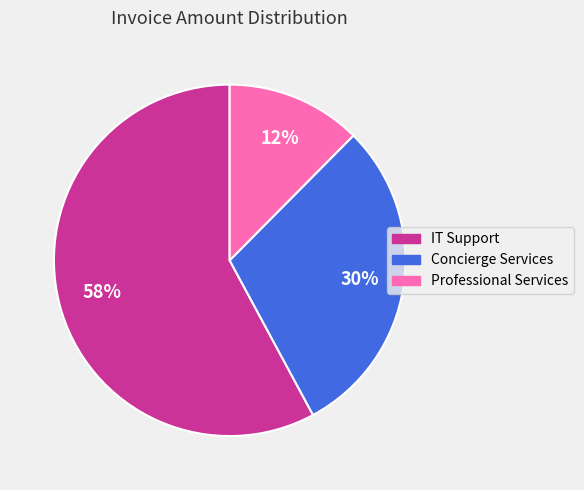

To the nearest percent, what is the average slice percentage?

33%